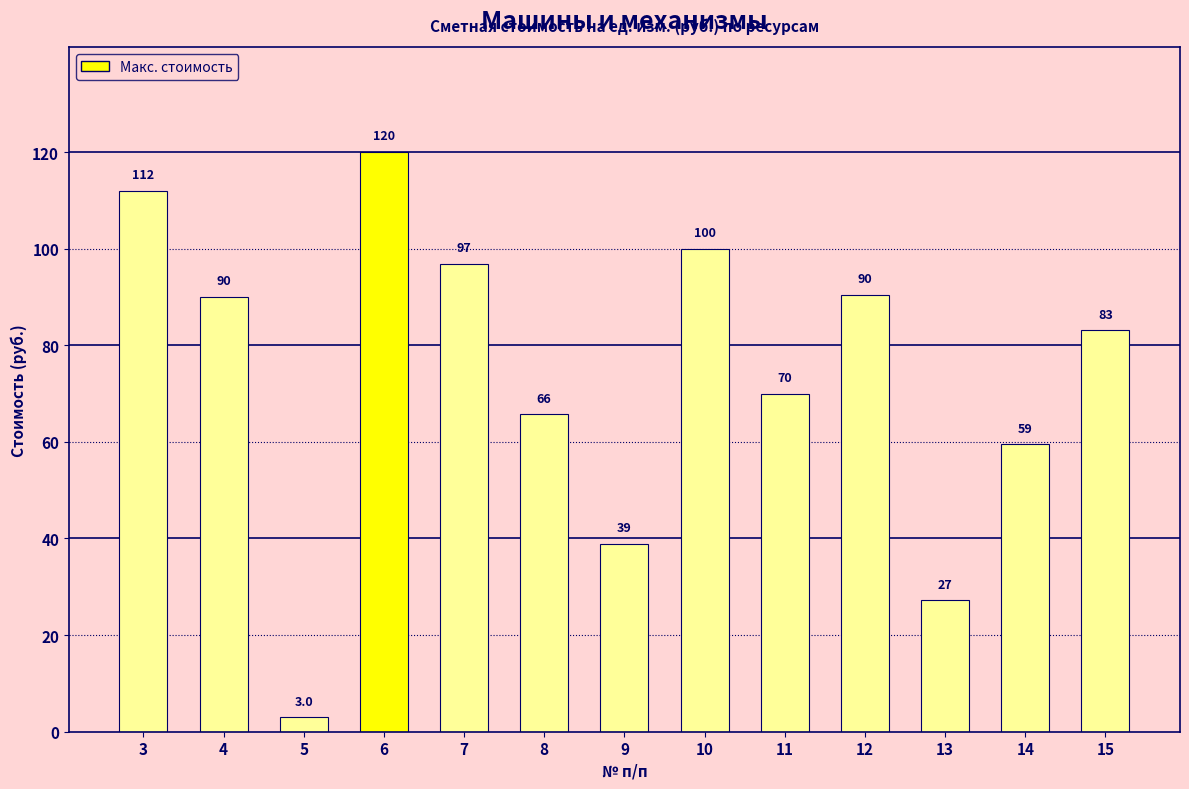

Reading right to left, extract all data points from this chart.

83.1	59.5	27.2	90.4	70.0	100.0	38.9	65.7	96.9	120.0	3.0	90.0	112.0